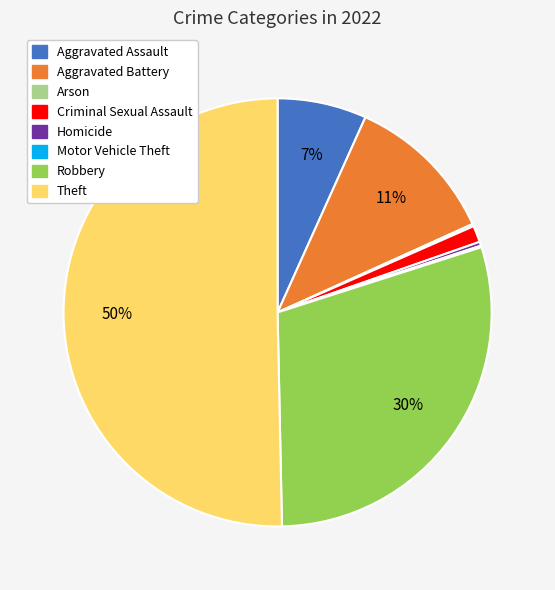

What is the majority slice?

Theft